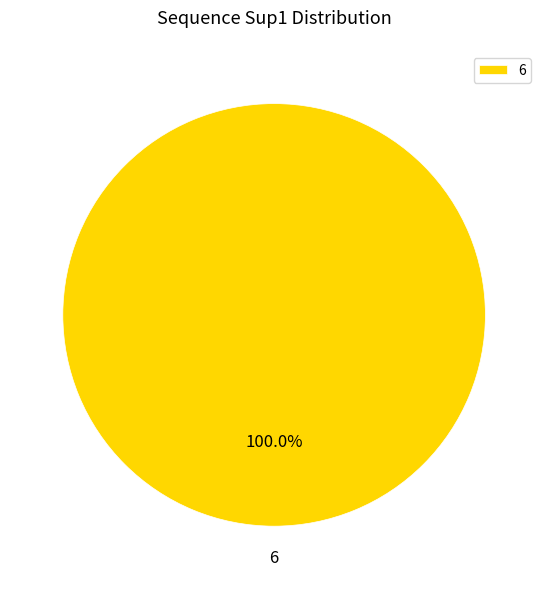

How many slices are in this pie chart?

1